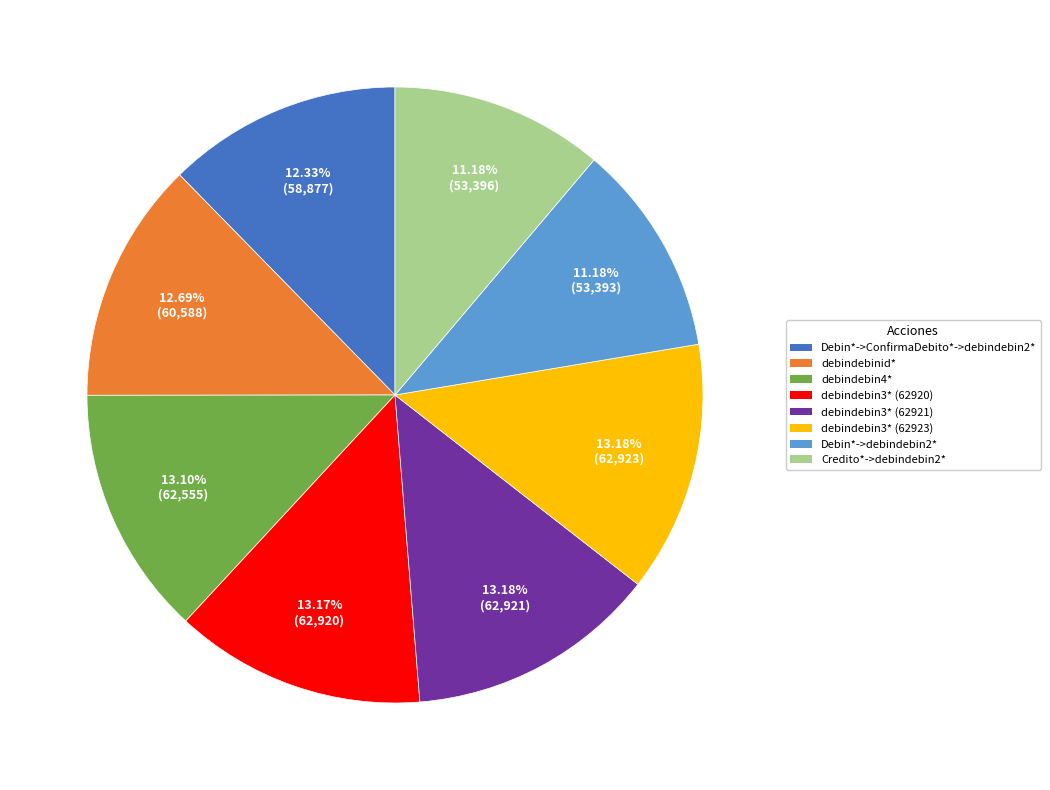

To the nearest percent, what is the average slice percentage?

12%